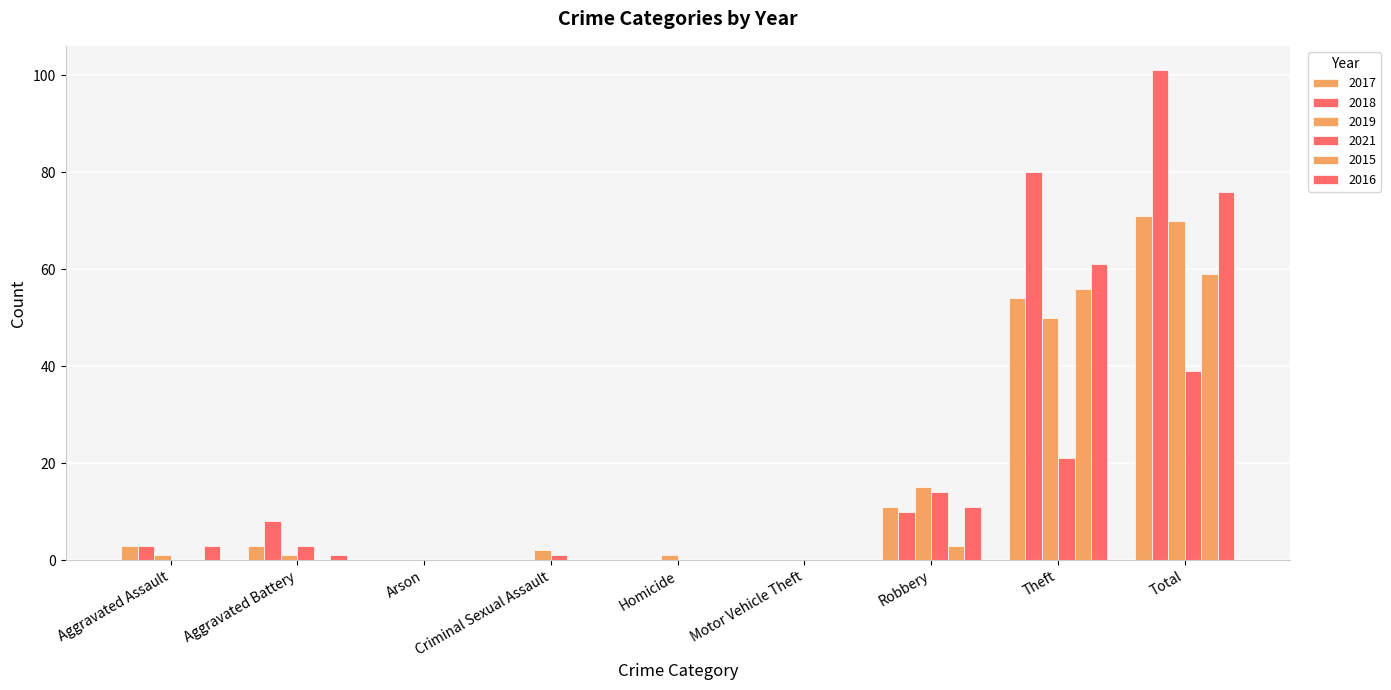

The 2016 series shows 61 at Theft. True or false?

True